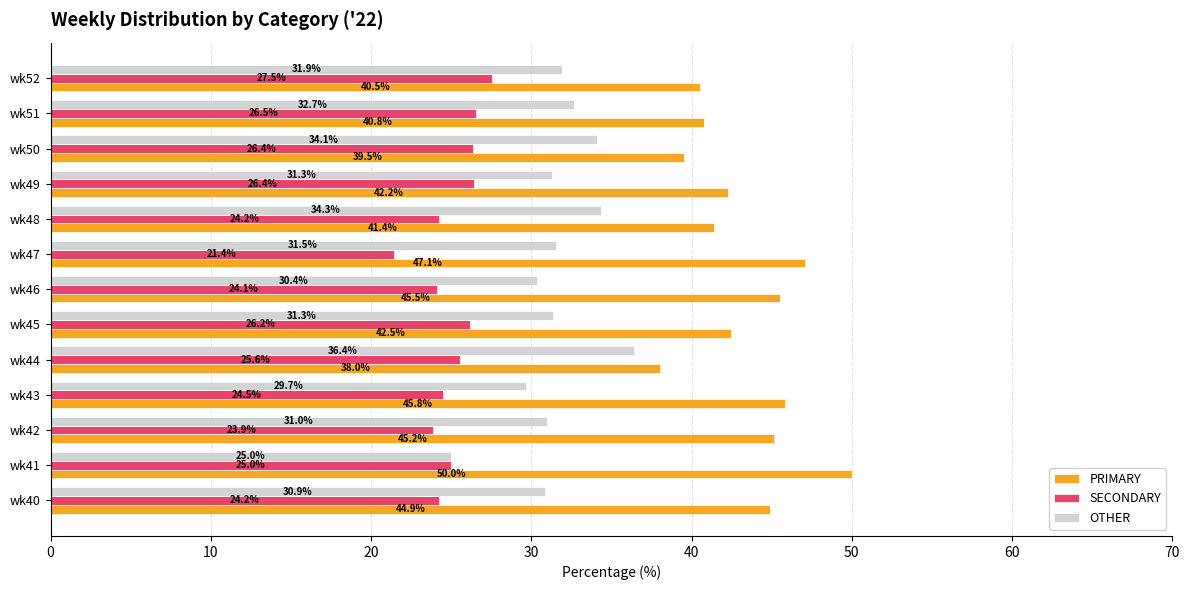

How many values in the PRIMARY series exceed 42?

8